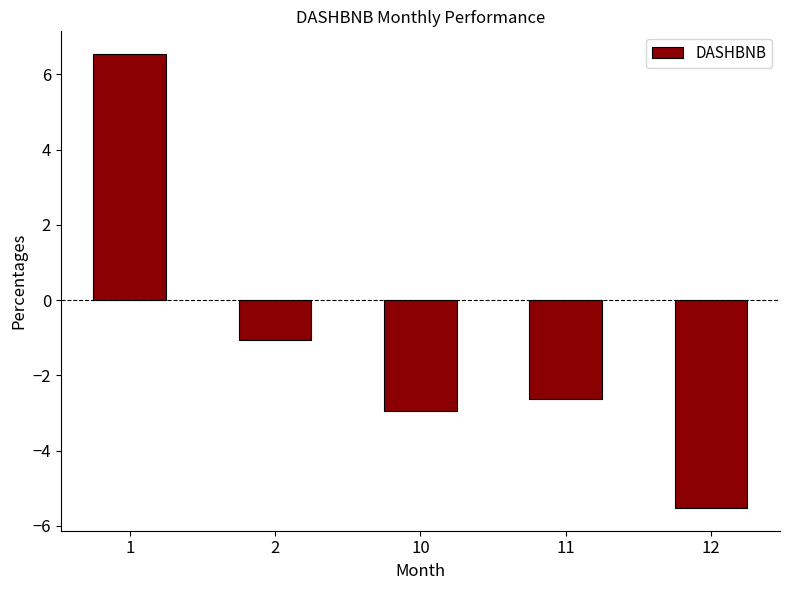

How many data points are less than -2?

3